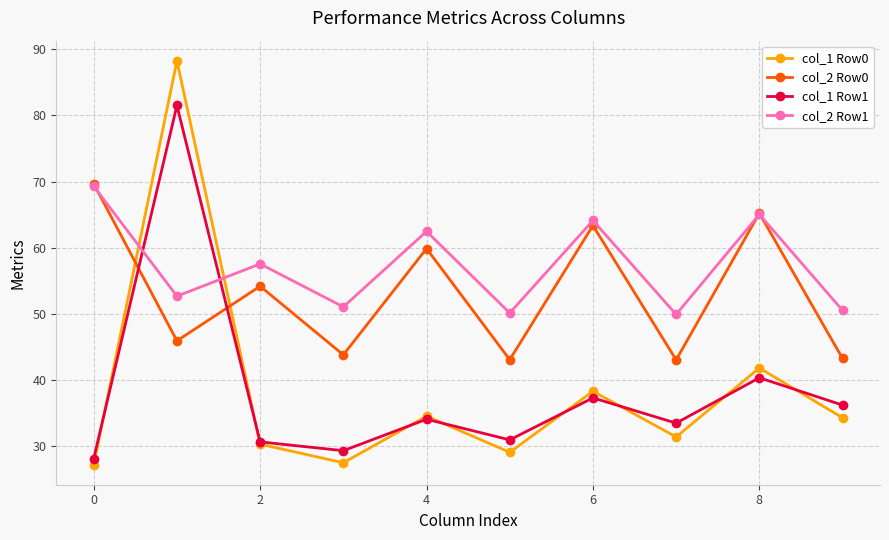

At how many categories does at least one series exceed 55?

6